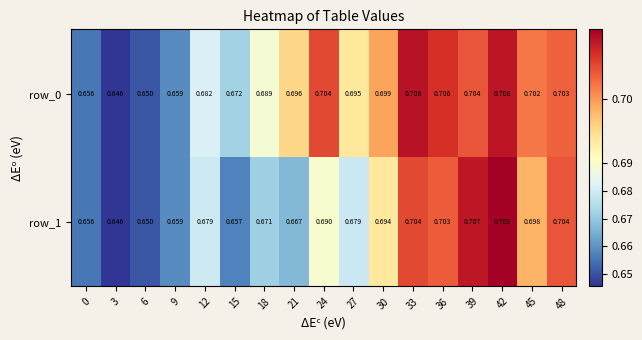

Which series has the largest range (max minus min)?

row_1